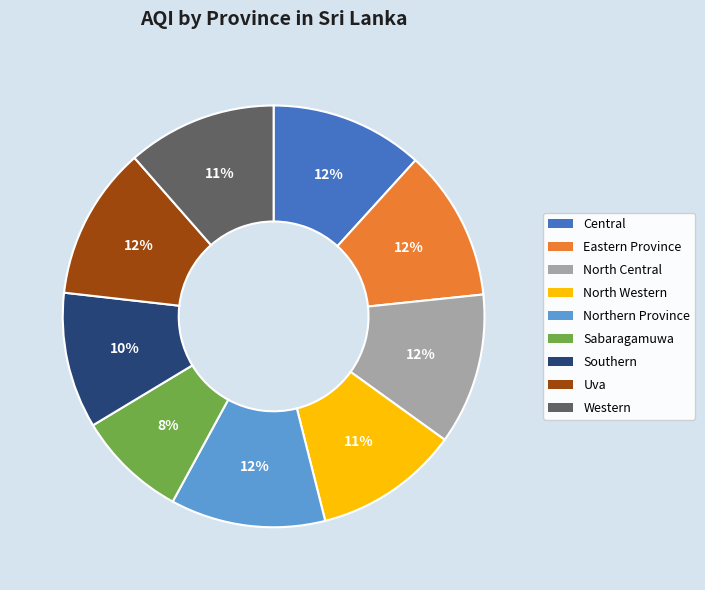

True or false: North Central accounts for 12% of the total.

True